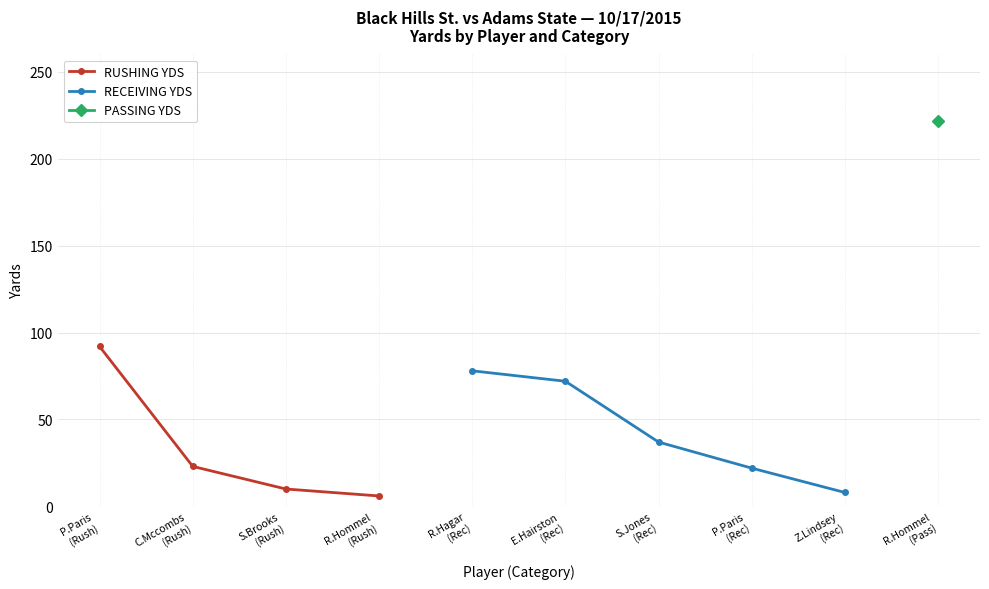

What is the difference between the second highest and minimum values?

17